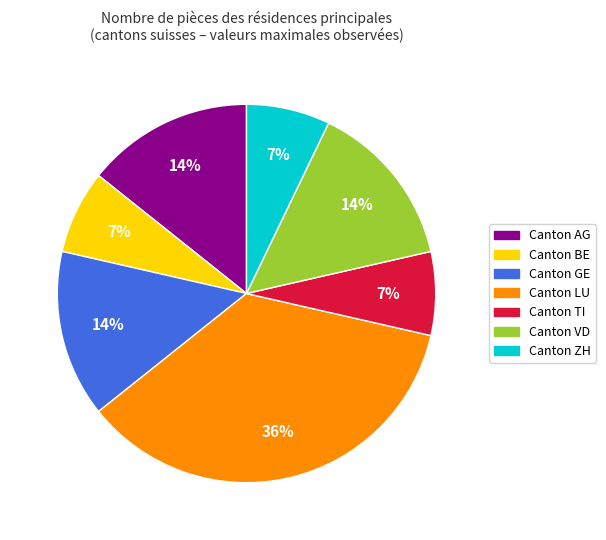

Is there any slice that represents more than half of the pie?

No